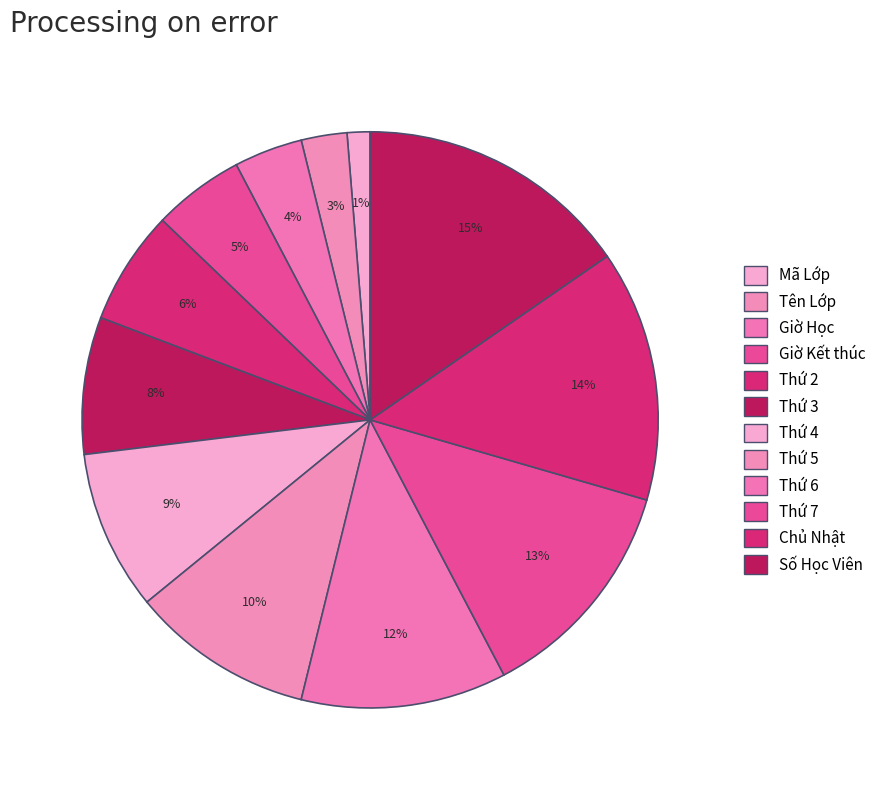

Count the number of slices in the pie.

12